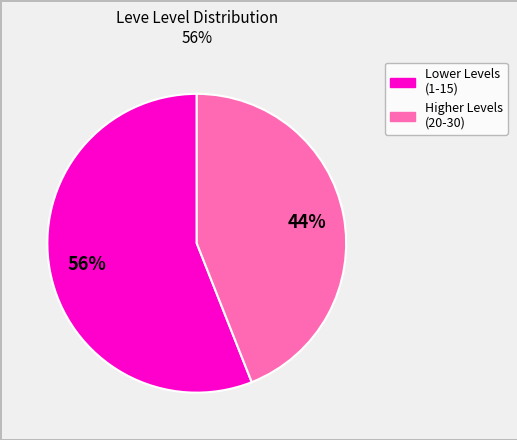

Is there a majority slice in this chart?

Yes